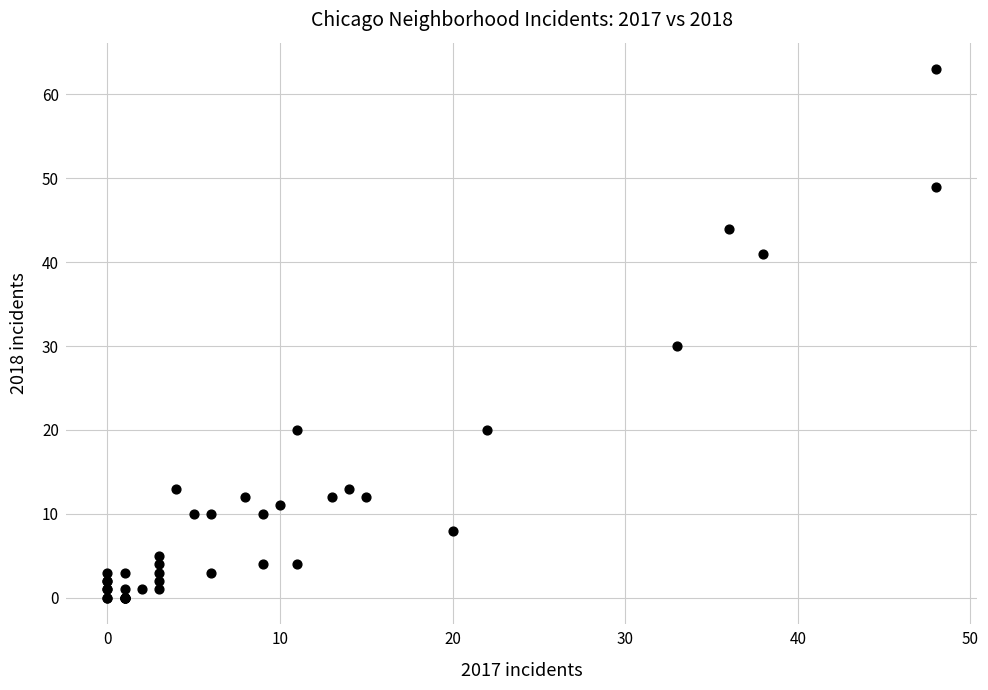

What Y value in the scatter plot is closest to 31?

30